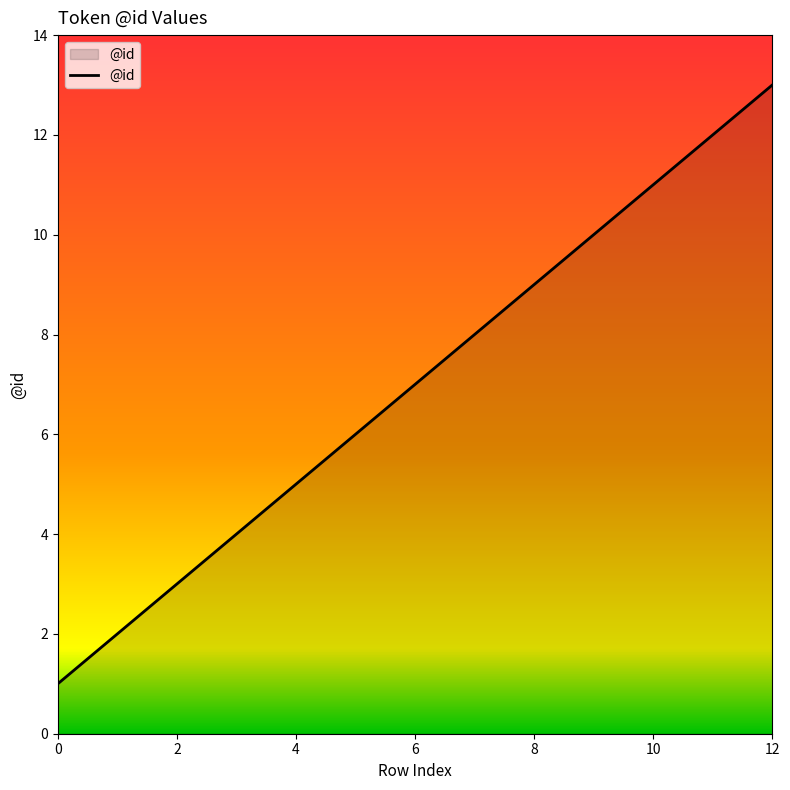

What is the difference between the maximum and minimum values?

12